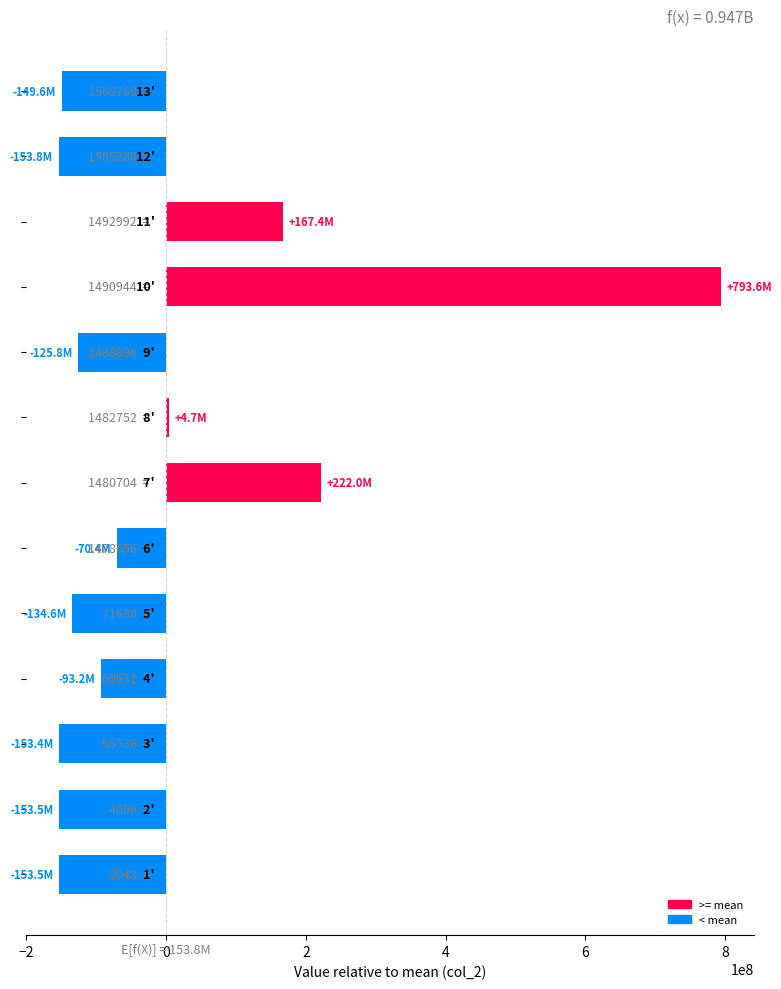

How many negative values are there?

9